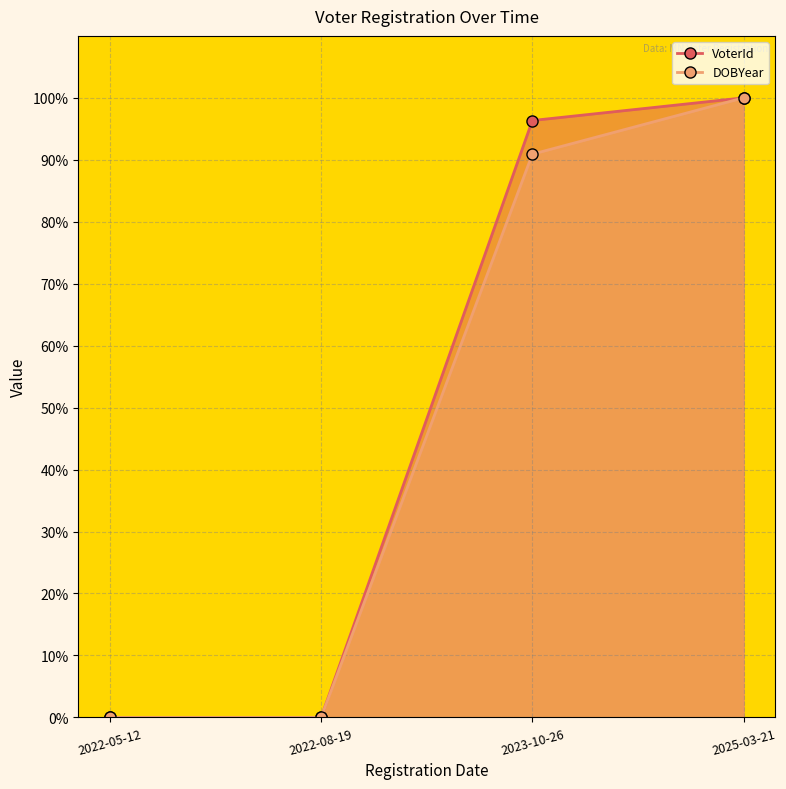

What is the label of the 1st point from the right?

2025-03-21